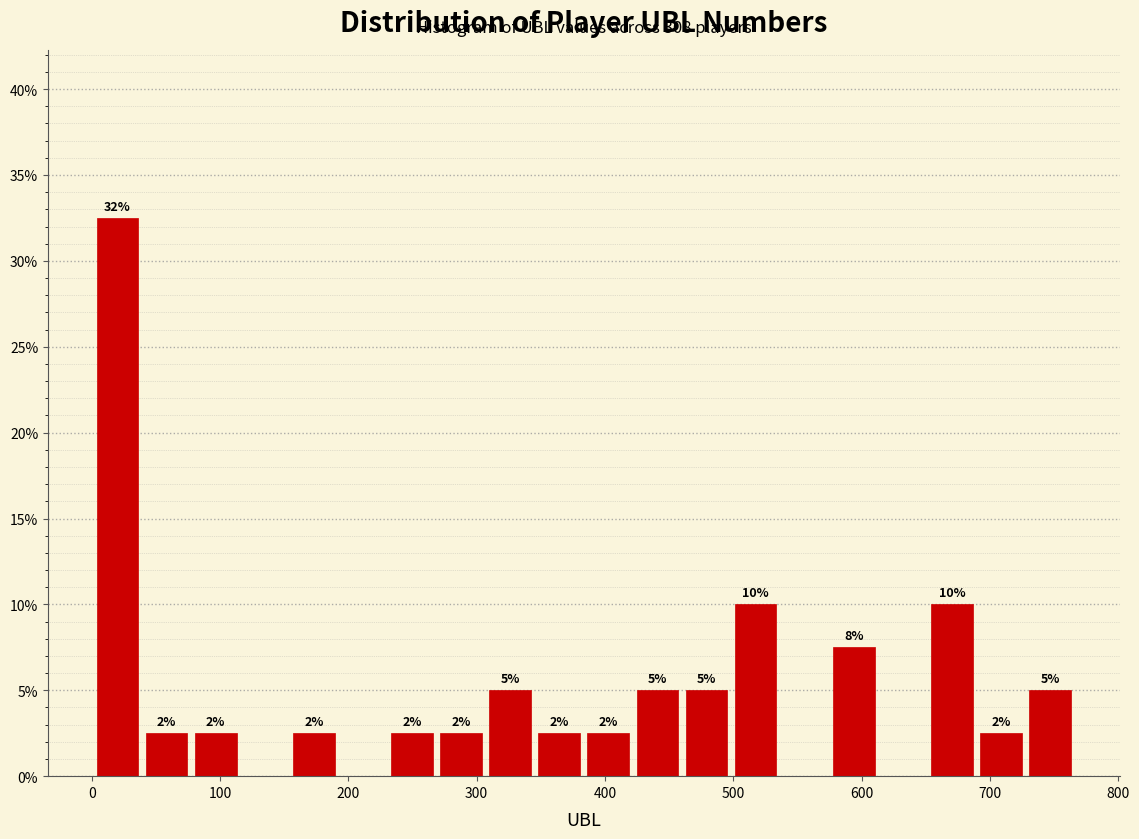

Read against the x-axis, roughly where is the centre of the tallest bar?

20